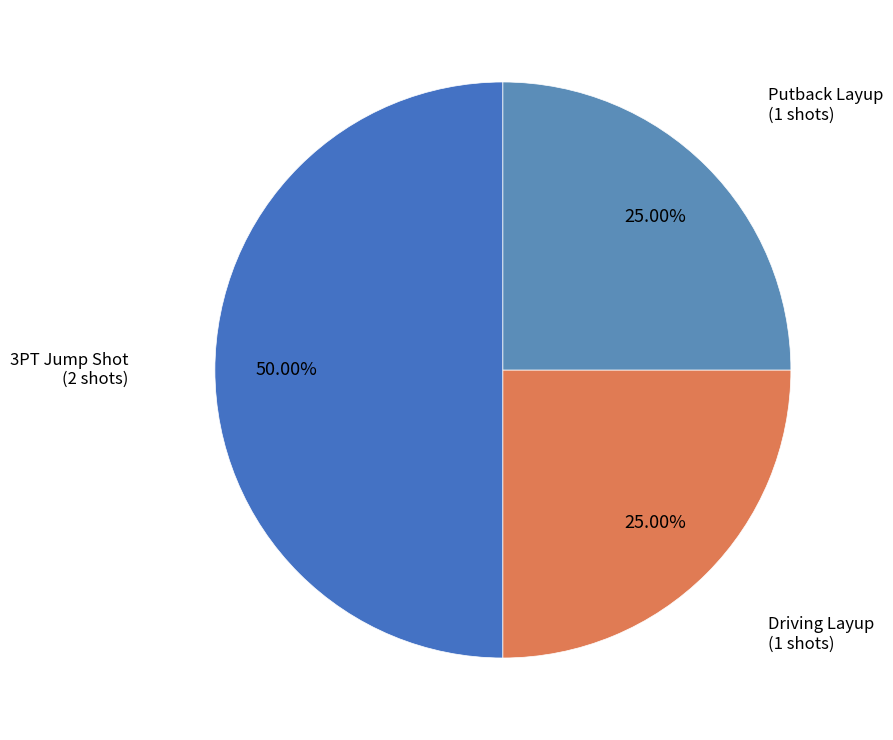

Is Driving Layup the majority of the pie?

No